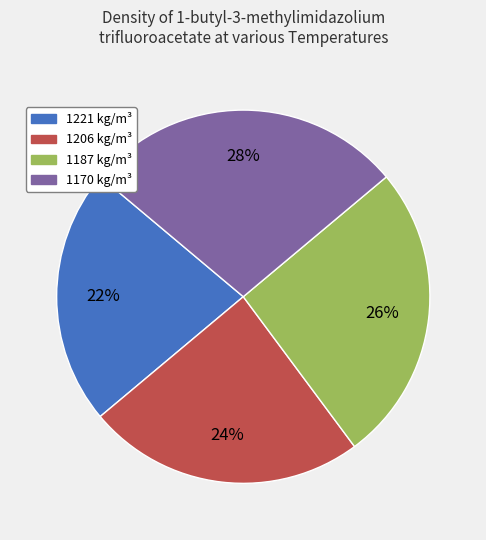

To the nearest percent, what is the difference between the largest and smallest slice percentages?

6%